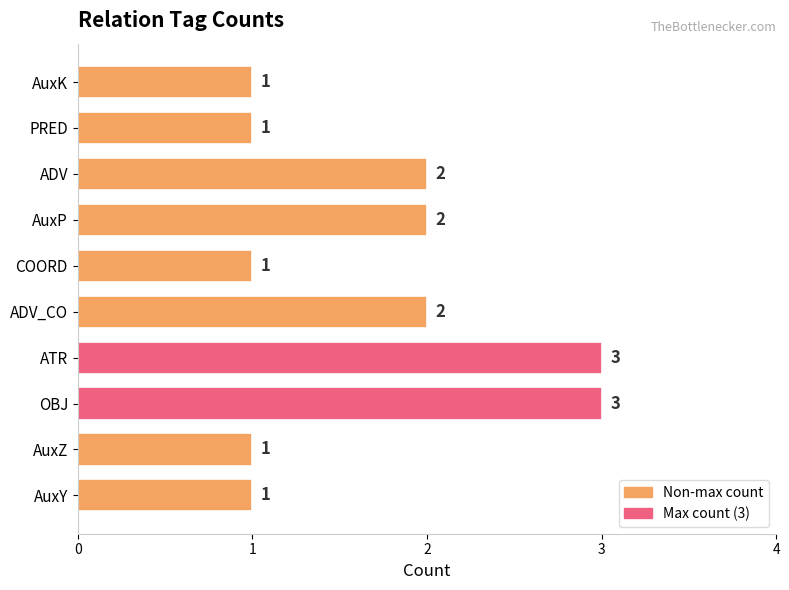

Are the bars horizontal?

Yes